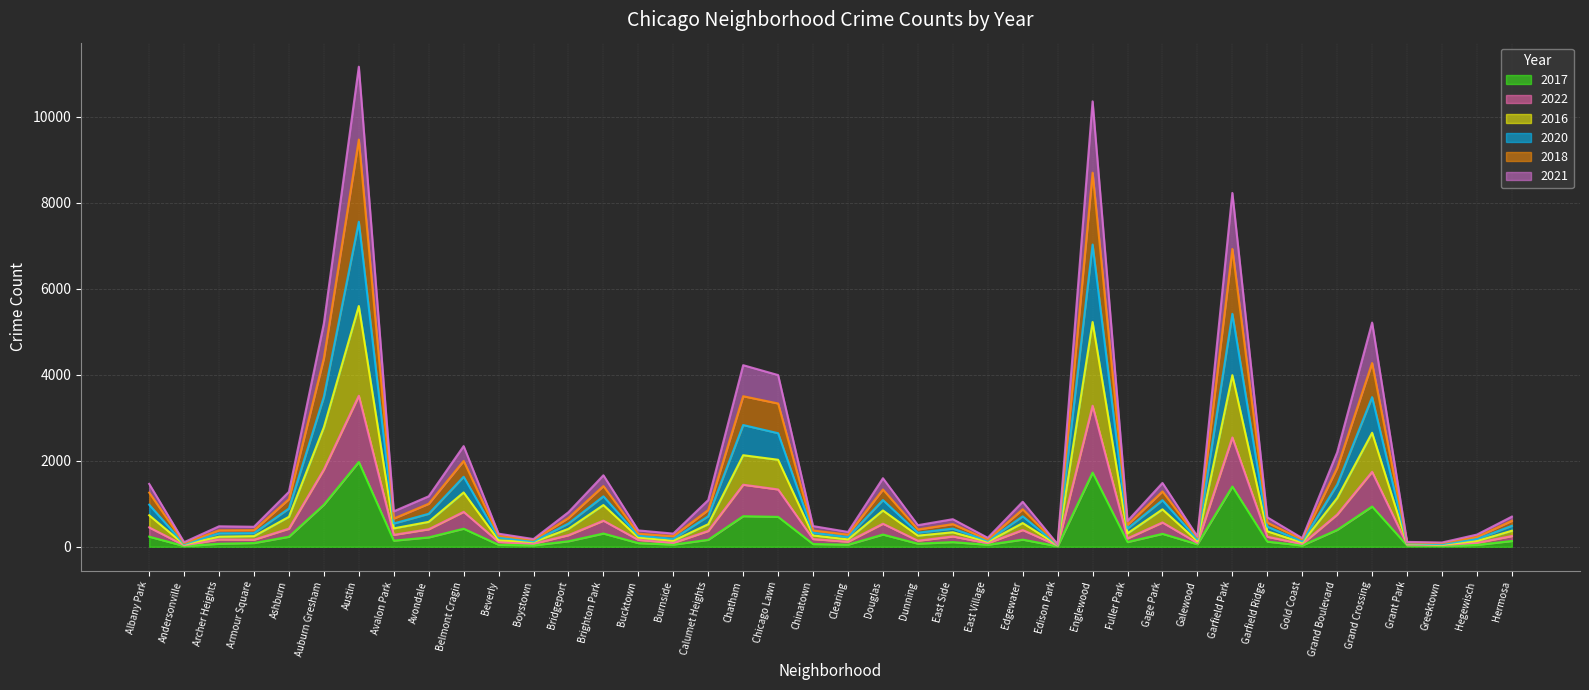

What position from the right is Greektown?

3